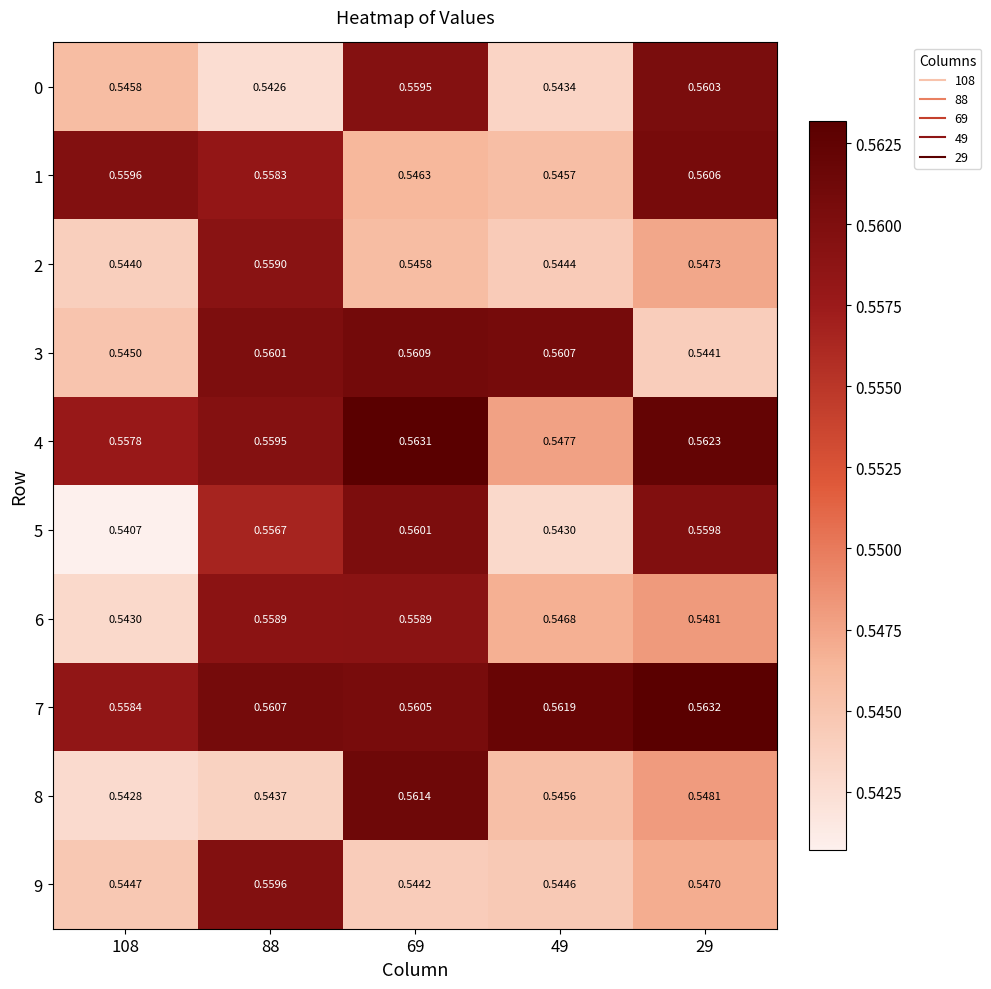

Rank the series at 108 from highest to lowest value.

1, 7, 4, 0, 3, 9, 2, 6, 8, 5